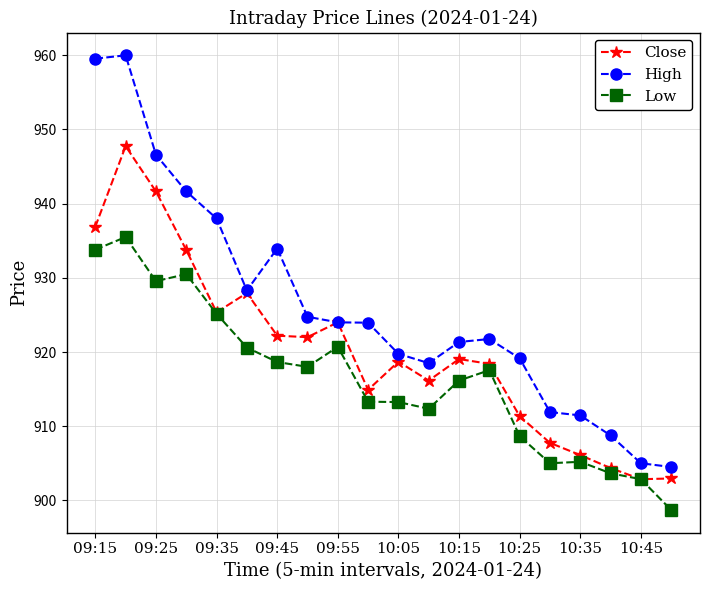

What is the value of the Close point at the 16th from the left?

907.8